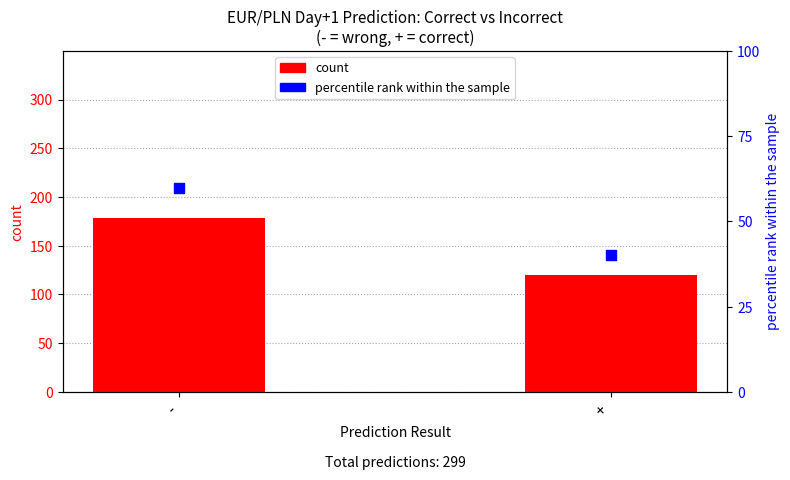

Which series reaches the maximum Y coordinate?

count